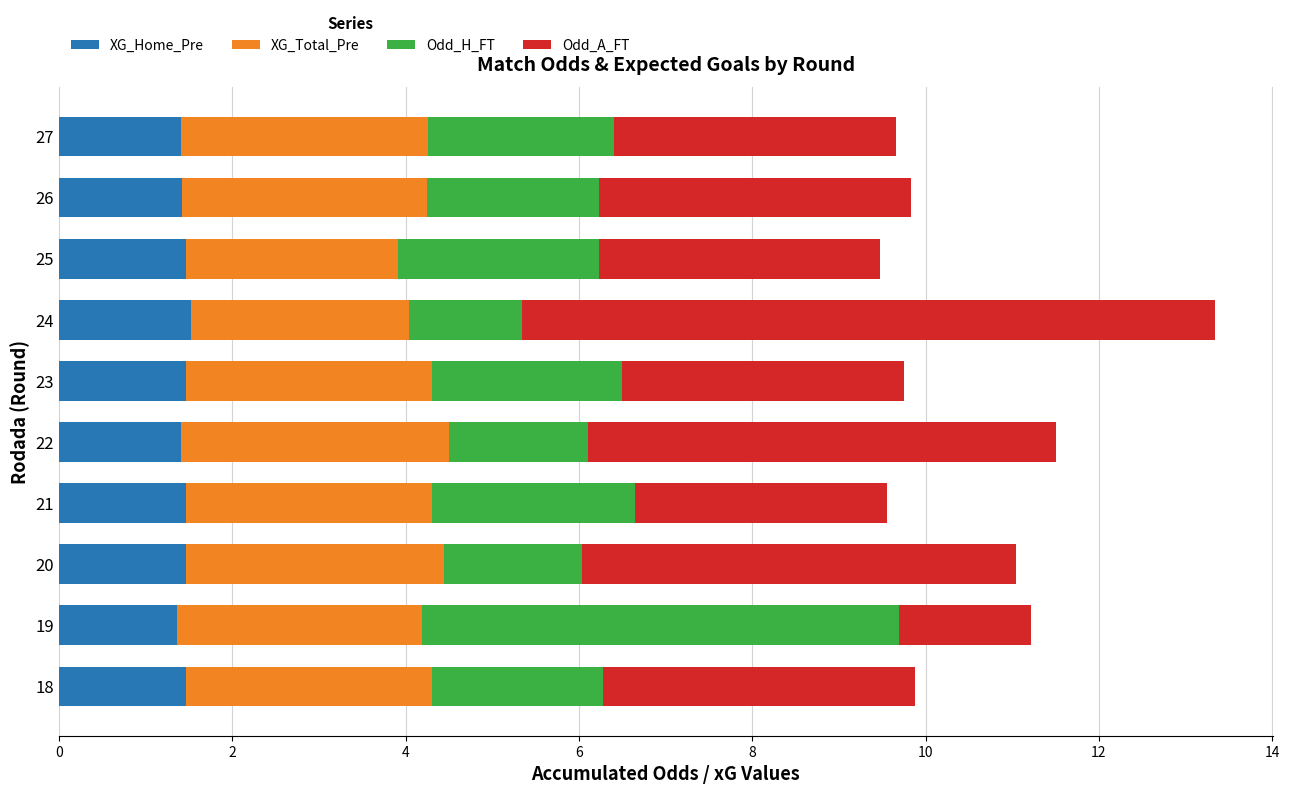

What is the sum of all XG_Home_Pre values?

14.5